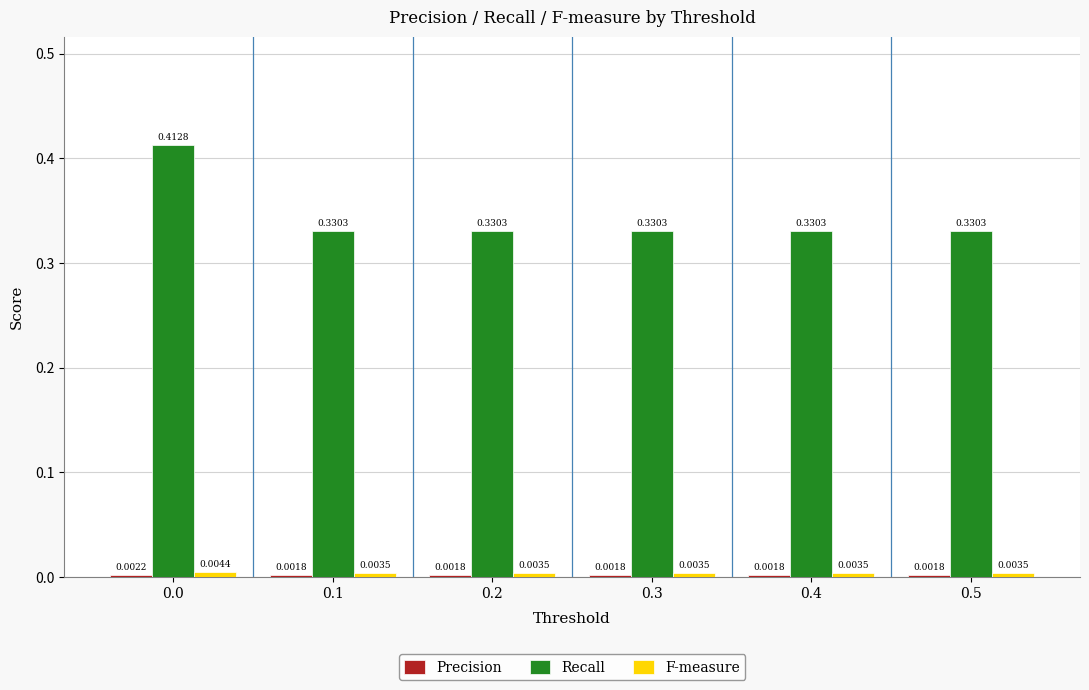

Which series has the largest total across all categories?

Recall